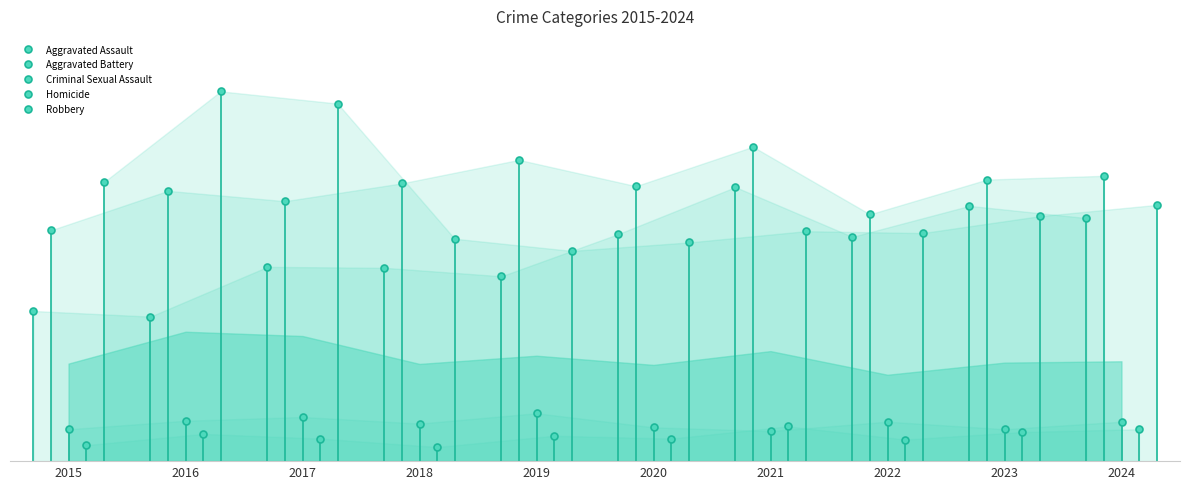

What are all the series names shown in the legend?

Aggravated Assault, Aggravated Battery, Criminal Sexual Assault, Homicide, Robbery